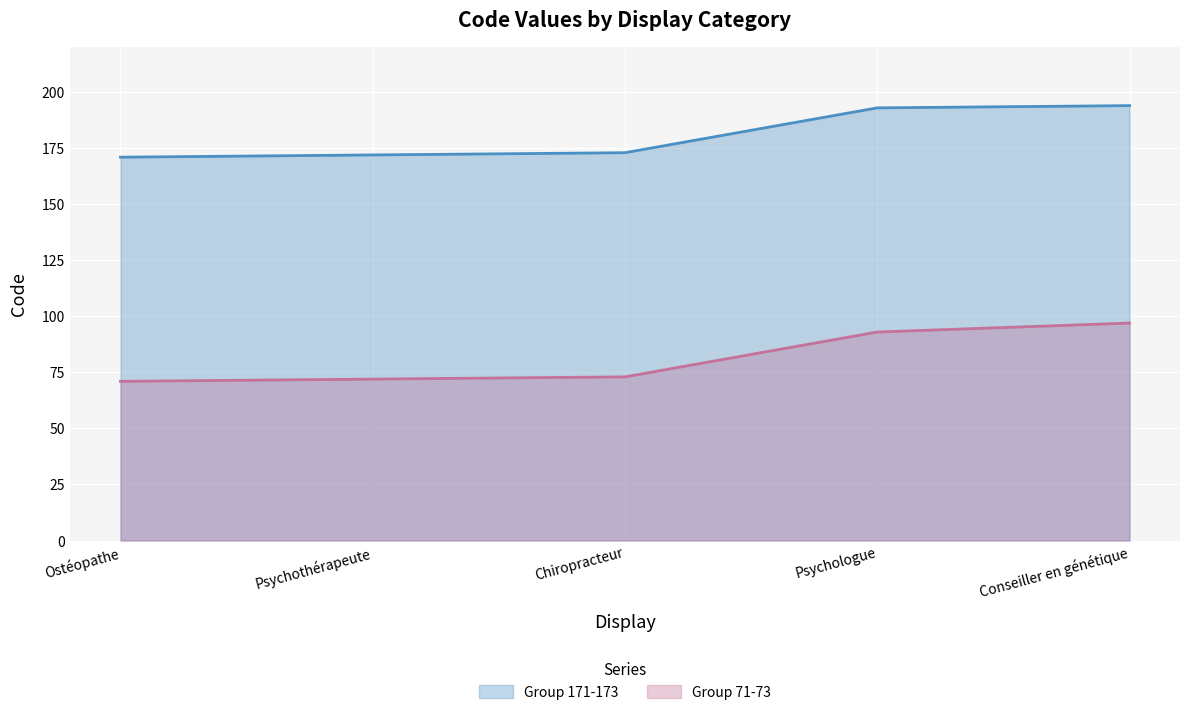

True or false: Group 171-173 and Group 71-73 intersect in this chart.

False